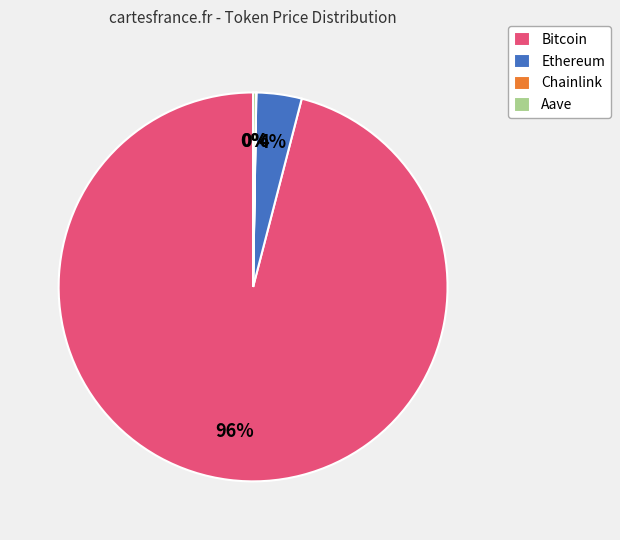

To the nearest percent, what is the average slice percentage?

25%